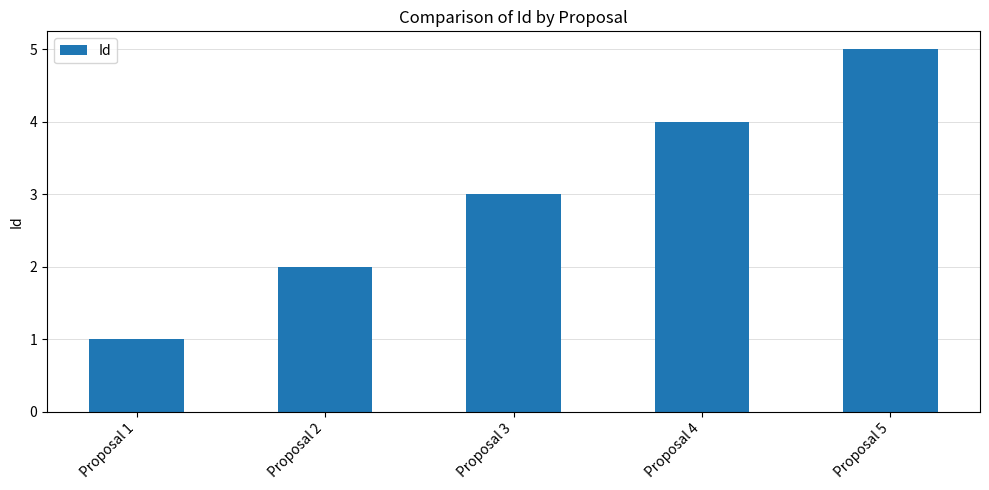

What is the change in value from Proposal 1 to Proposal 3?

+2